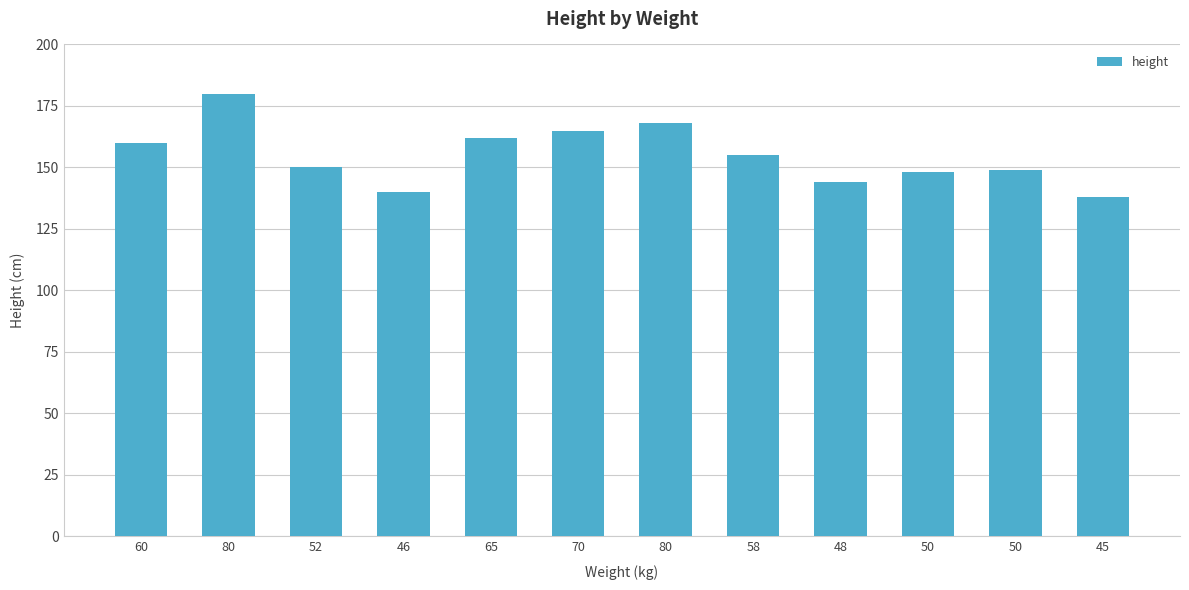

How many values are below 155?

6